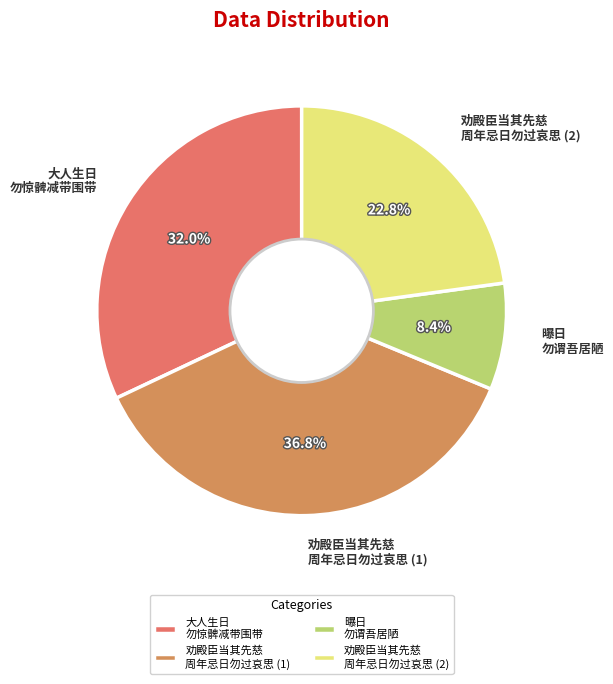

What percentage is NOT represented by 劝殿臣当其先慈 周年忌日勿过哀思 (1)?

63.2%